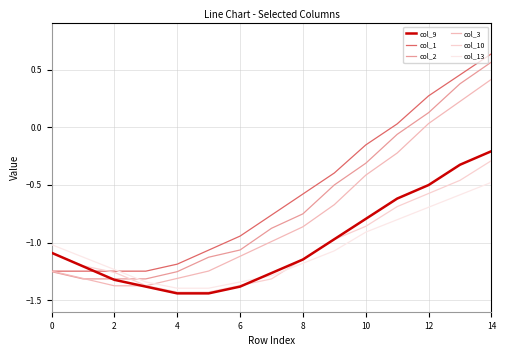

Which series has the largest total across all categories?

col_1